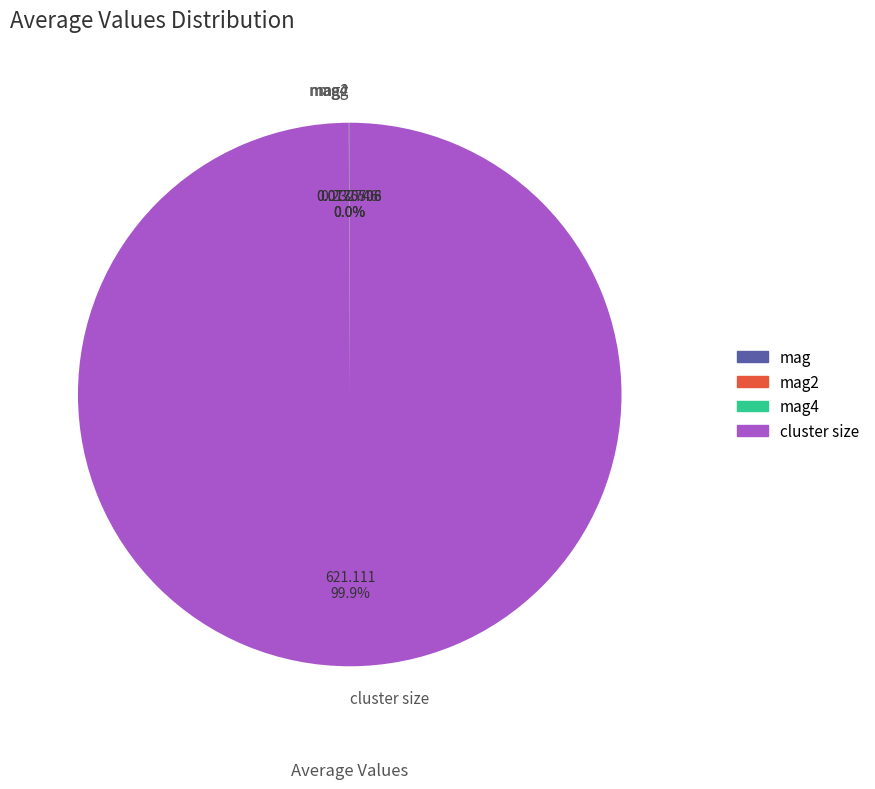

Which category accounts for the majority?

cluster size